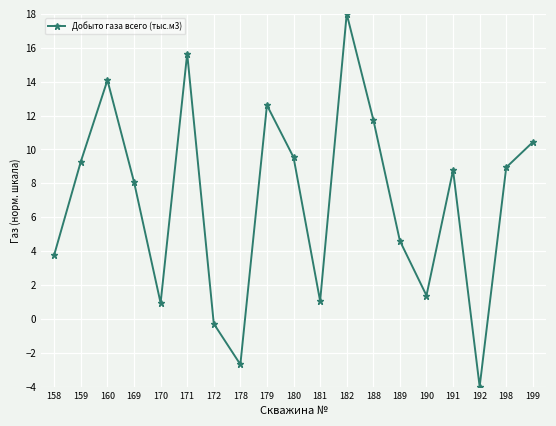

How many lines are shown in the chart?

1